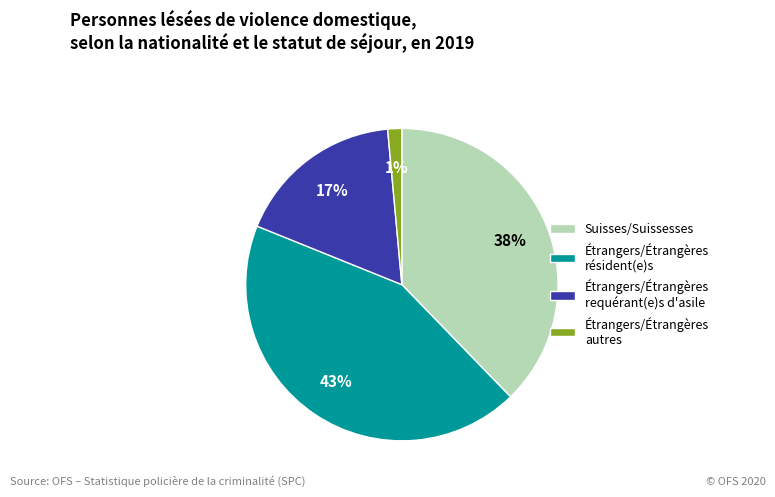

Is it true that Suisses/Suissesses is 38% of the pie?

True